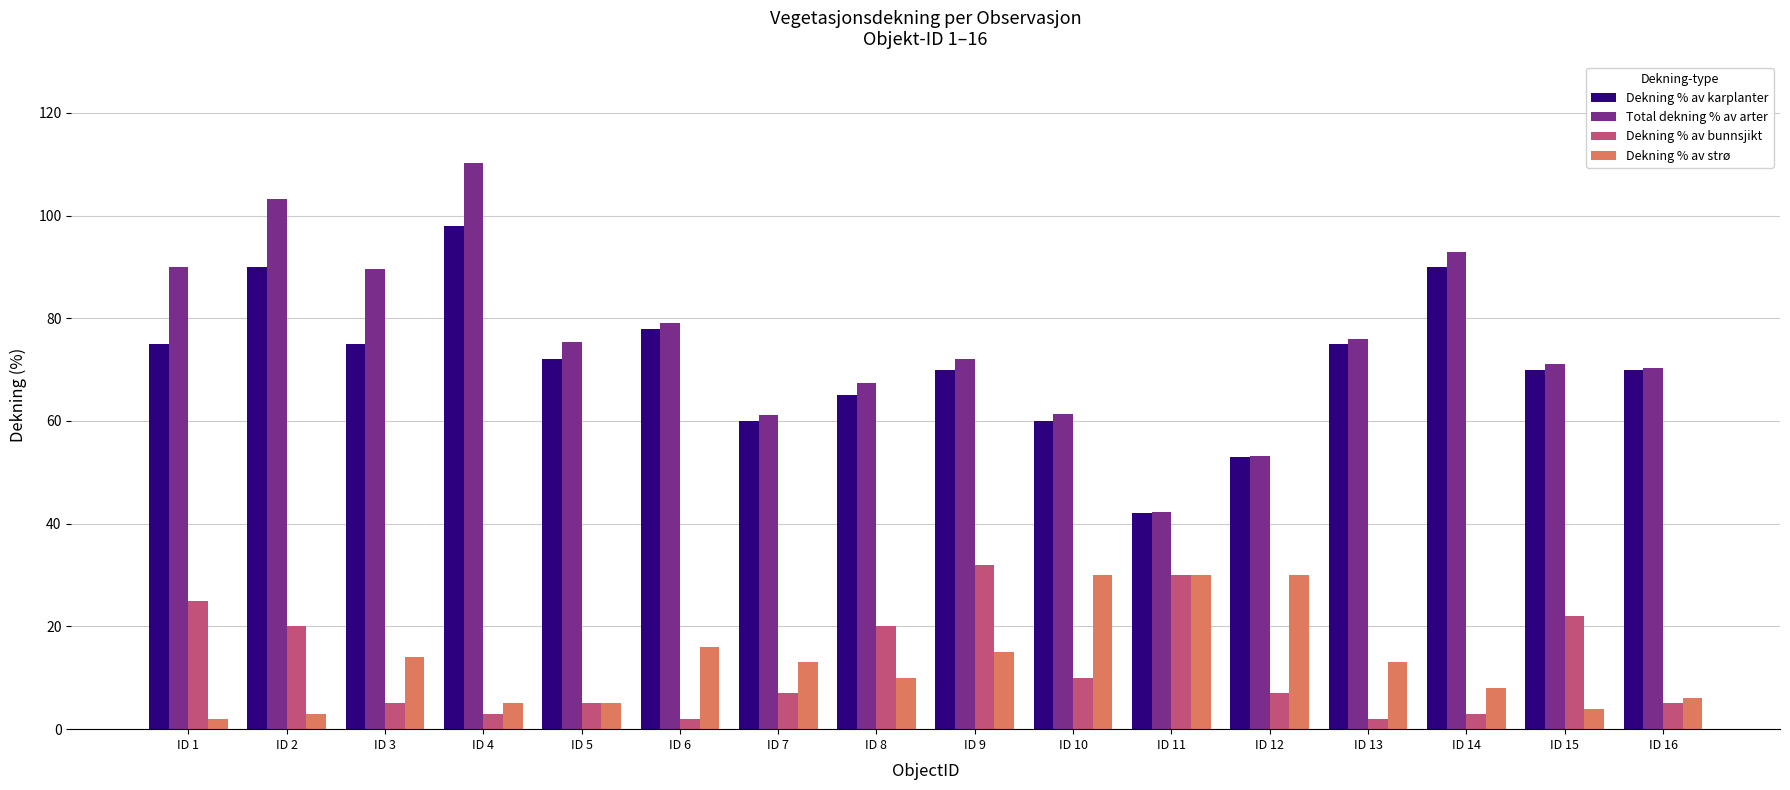

What is the average value of the Dekning % av bunnsjikt series?

12.4